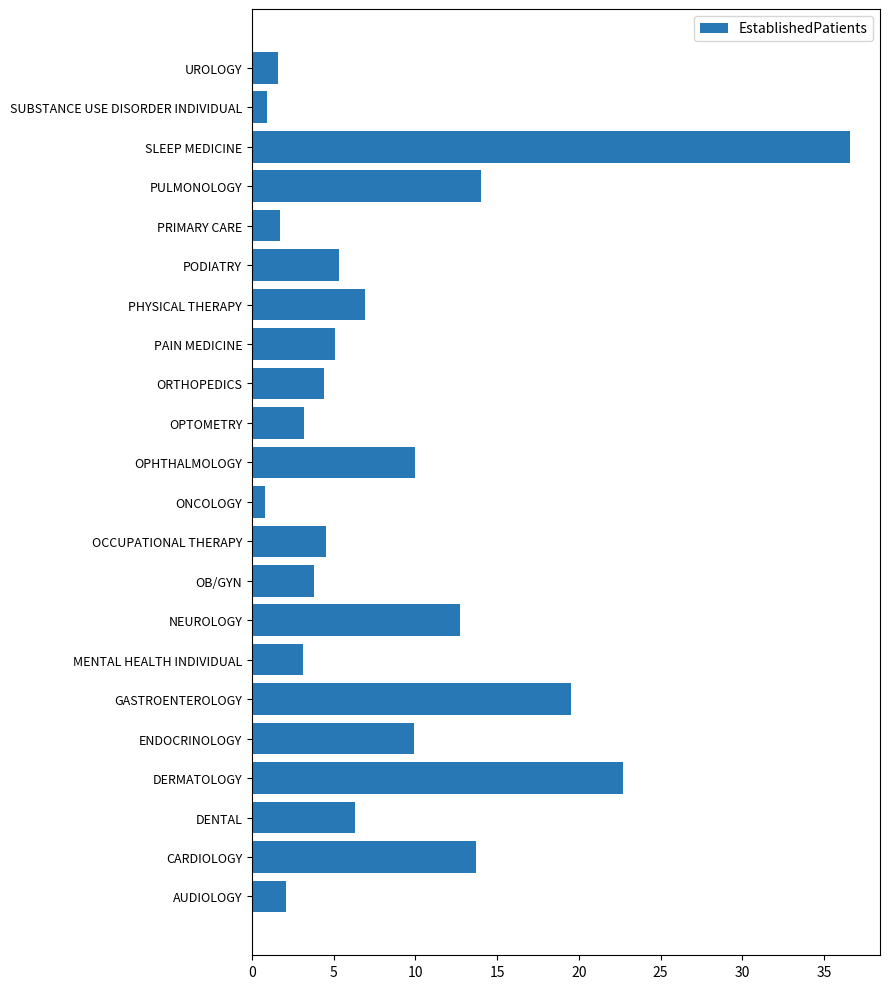

Are the bars grouped side by side (vs. stacked)?

No